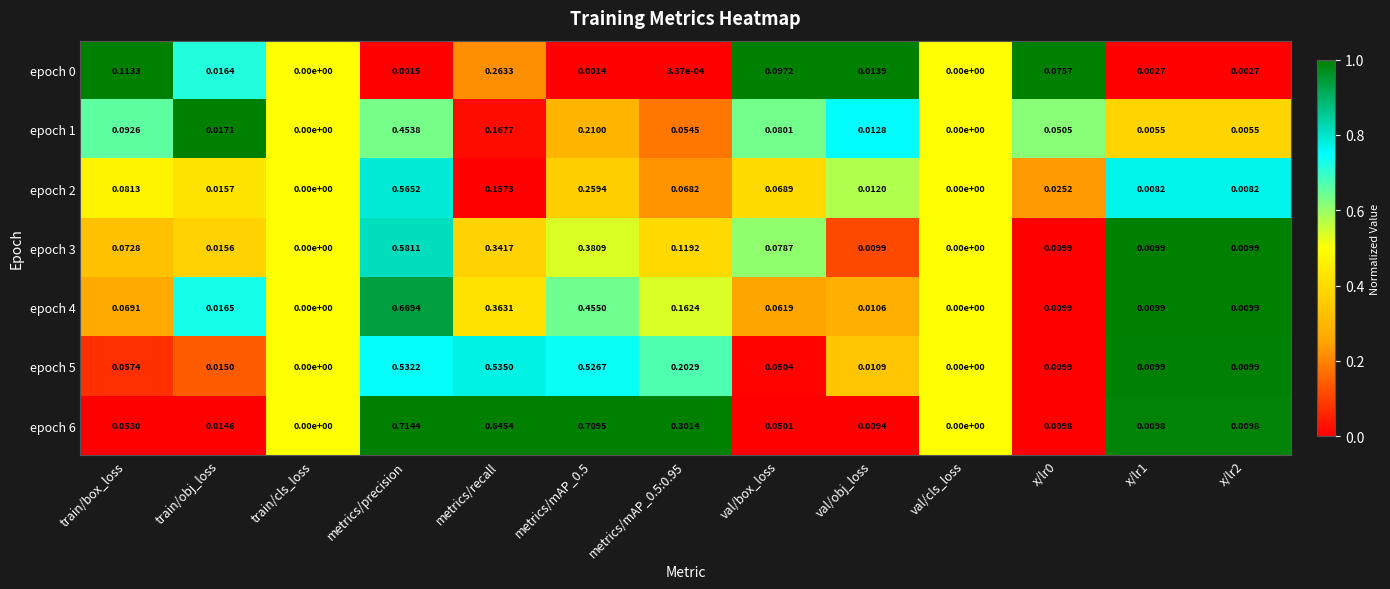

At which category does the chart reach its peak across all series?

metrics/precision